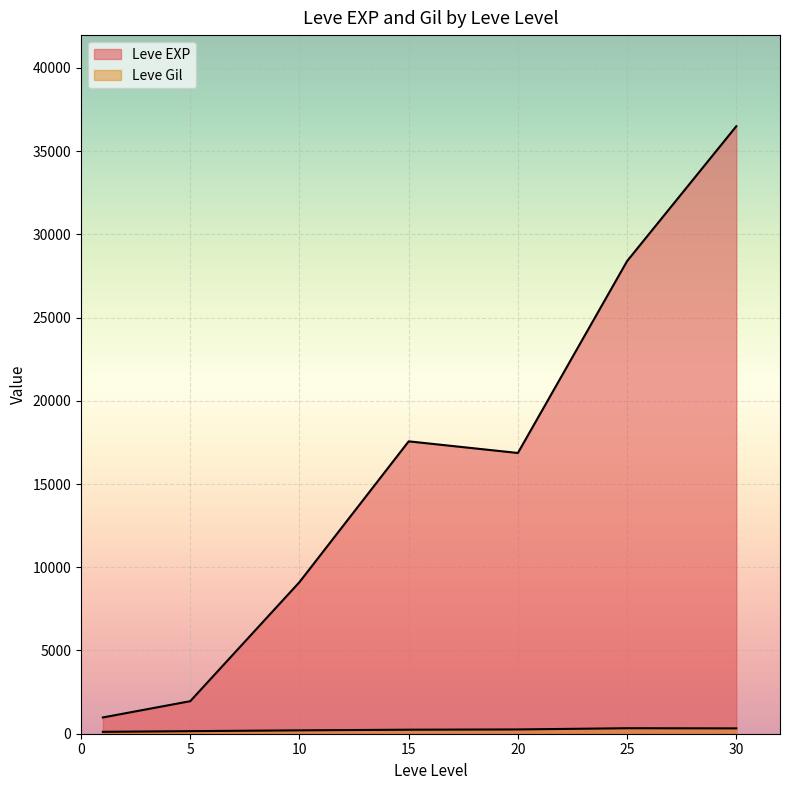

What are all the series names shown in the legend?

Leve EXP, Leve Gil